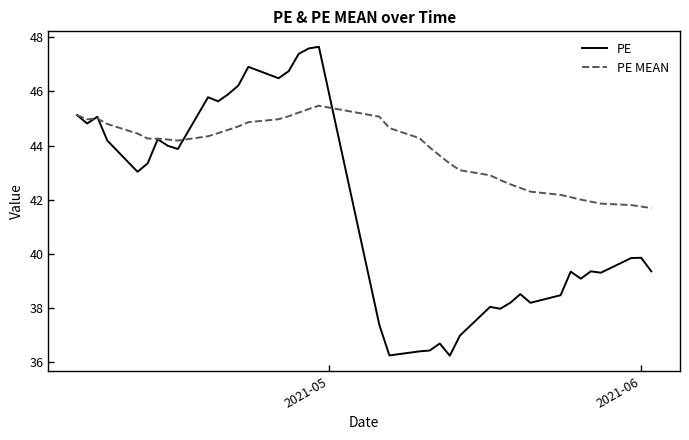

Which series has the largest total across all categories?

PE MEAN